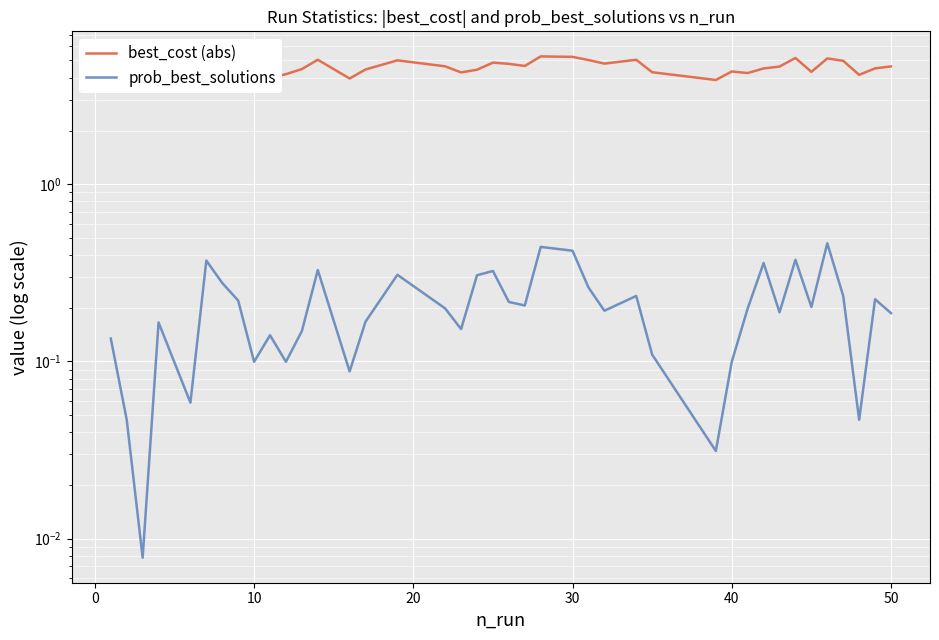

Is the value of prob_best_solutions at 38 greater than the value of best_cost (abs) at 32?

No